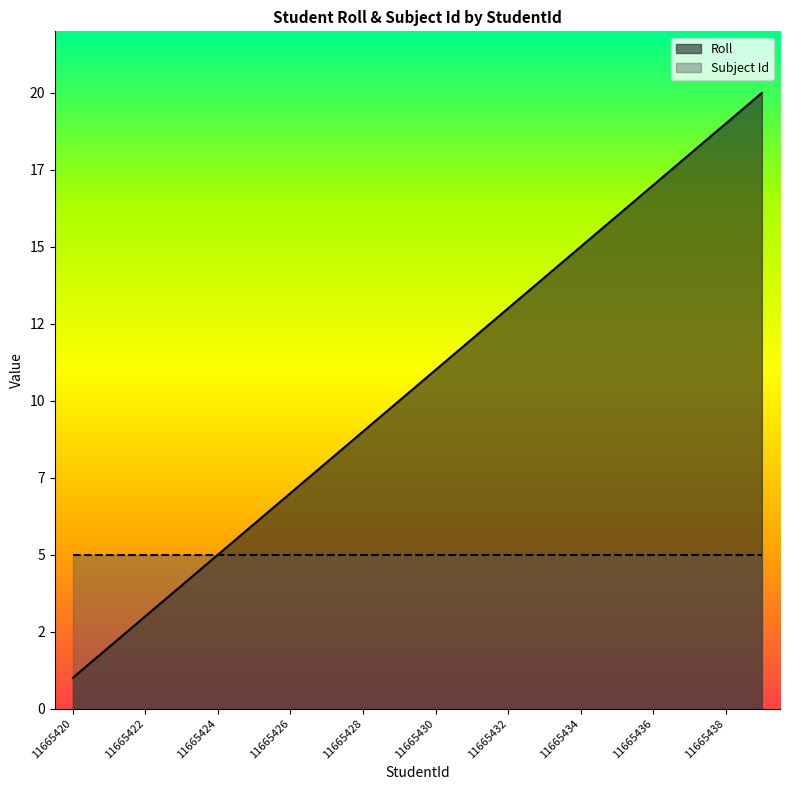

List the series in order of their overall mean, highest first.

Roll, Subject Id